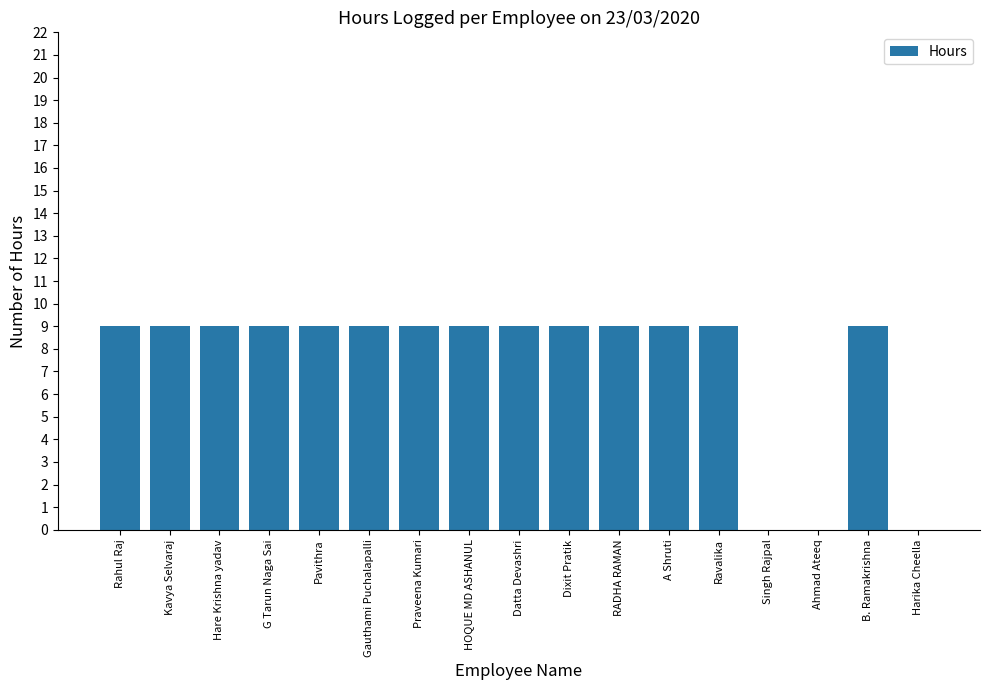

What is the change in value from Praveena Kumari to Harika Cheella?

-9